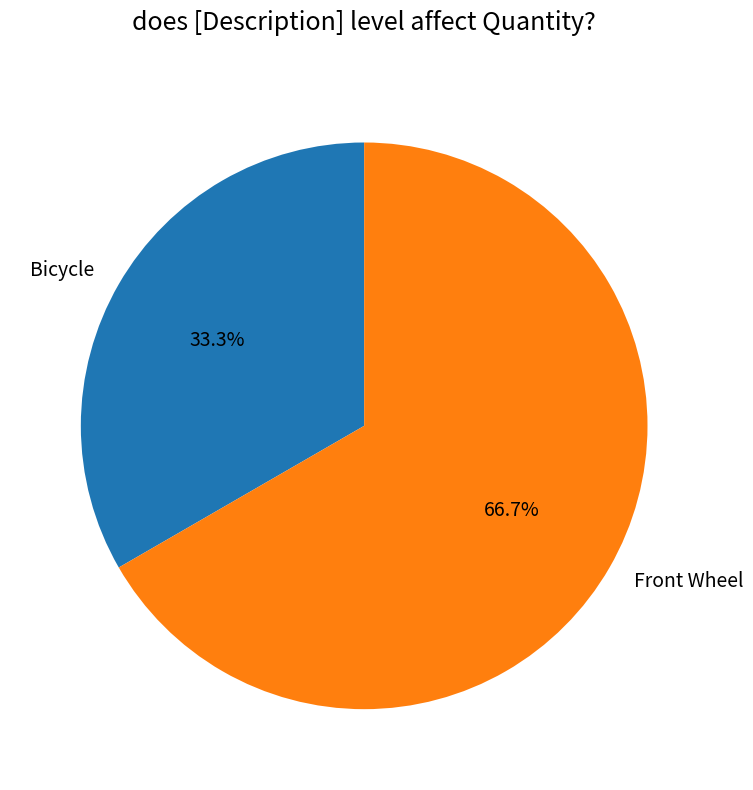

Rank the categories by value from lowest to highest.

Bicycle, Front Wheel